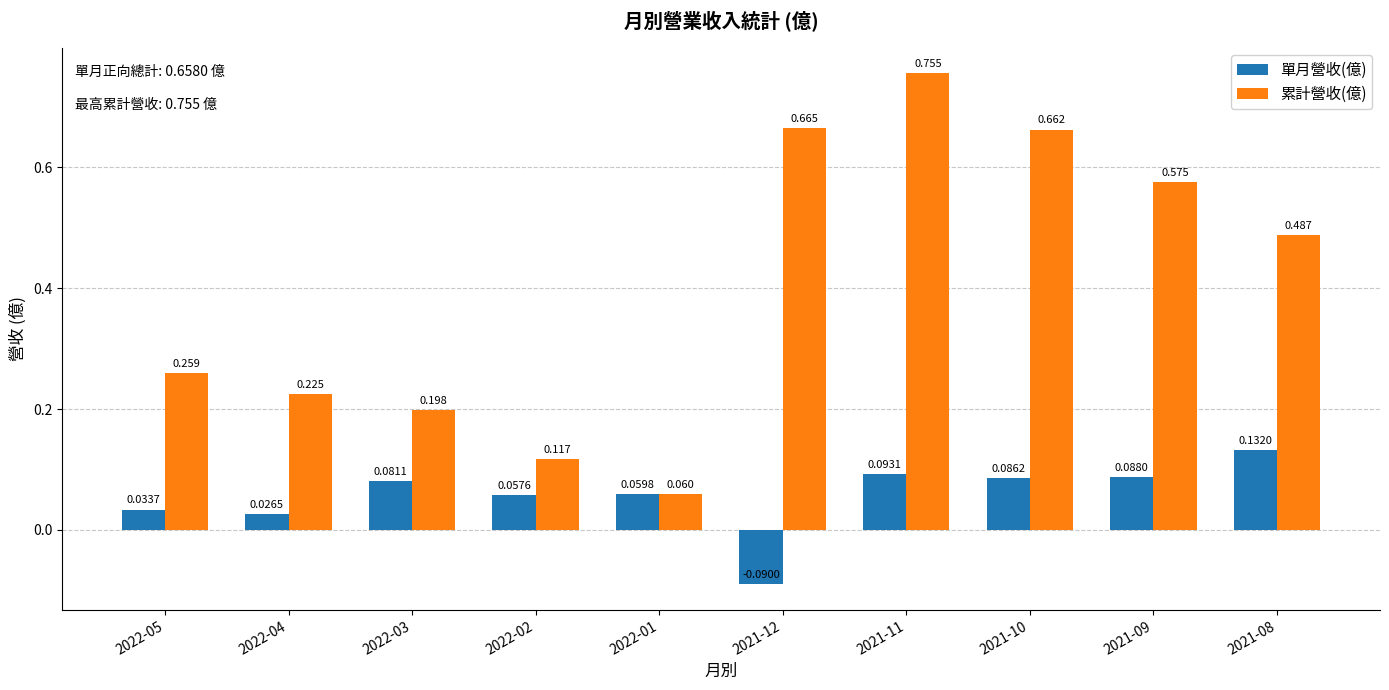

Which series has the largest range (max minus min)?

累計營收(億)